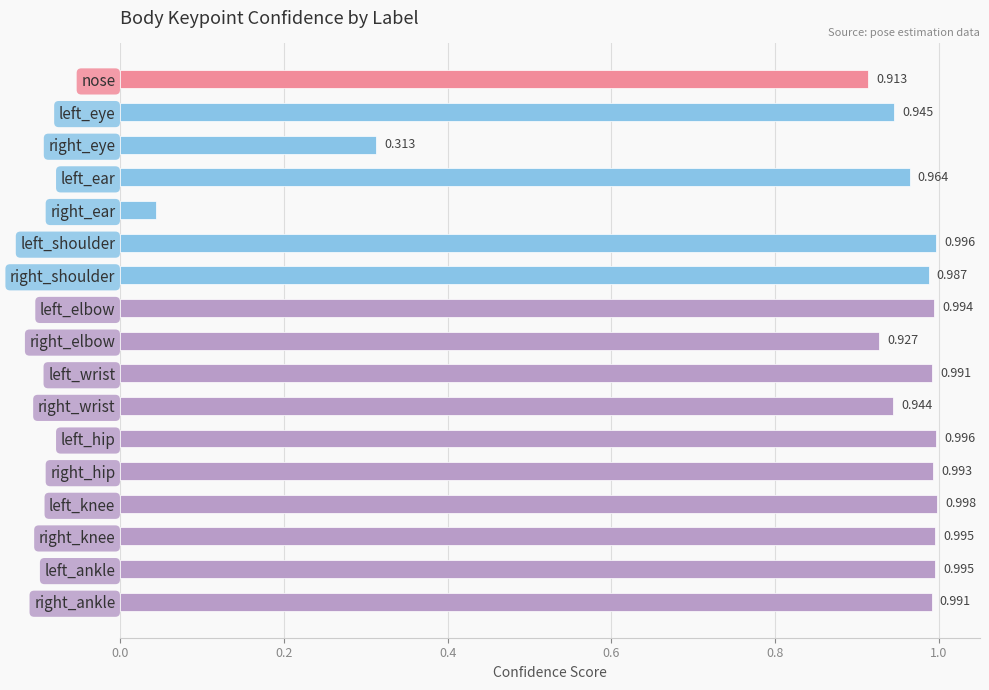

Which category has the highest value across all series?

left_knee